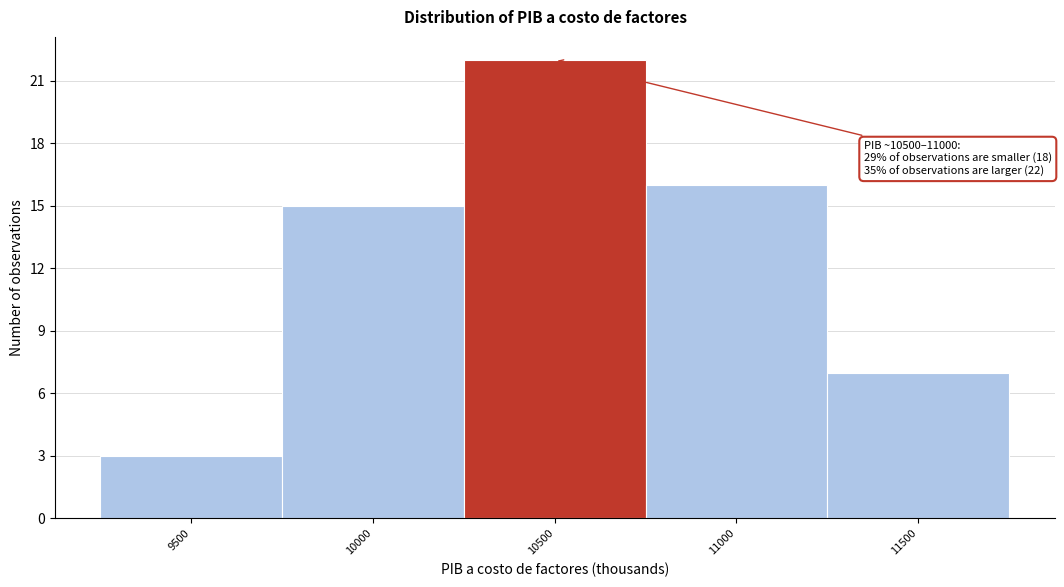

Reading left to right, list all the values displayed in this chart.

3	15	22	16	7